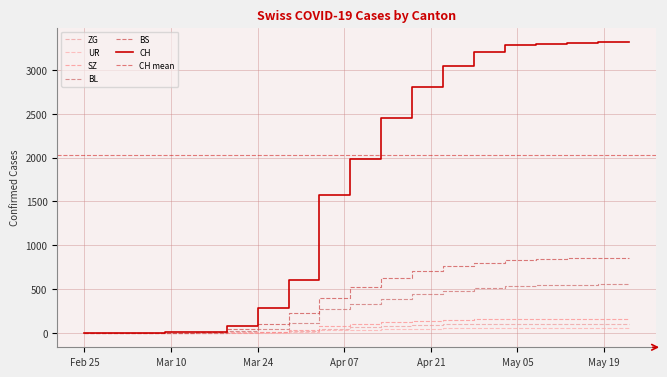

True or false: UR and ZG intersect in this chart.

False